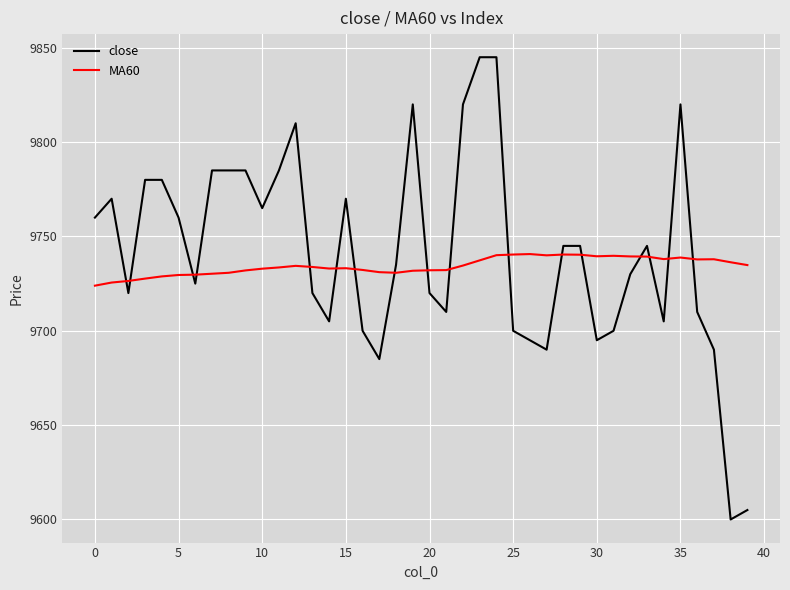

How many intersections are there between MA60 and close?

17